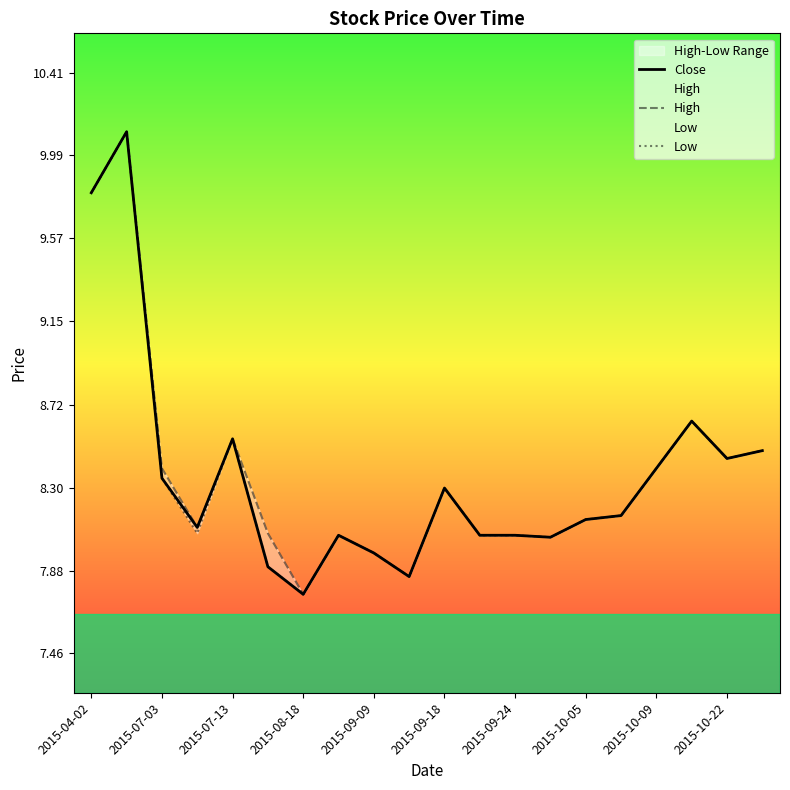

How many interior local peaks does the Low series have?

5